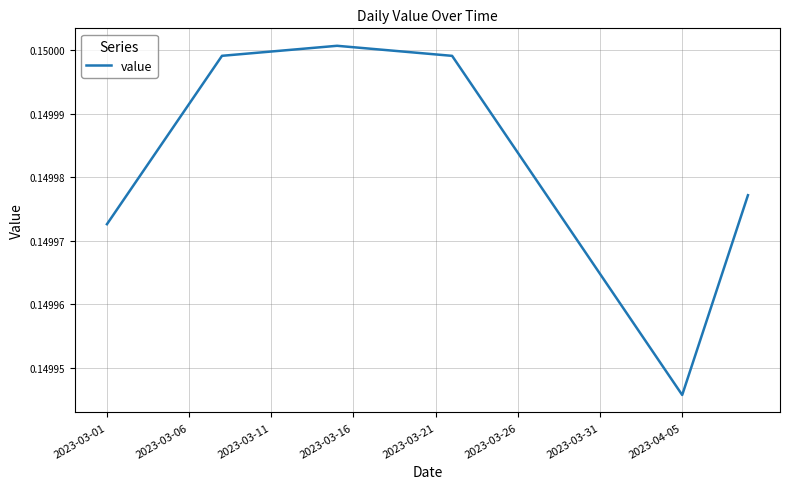

Does the chart display data point markers on the line(s)?

No